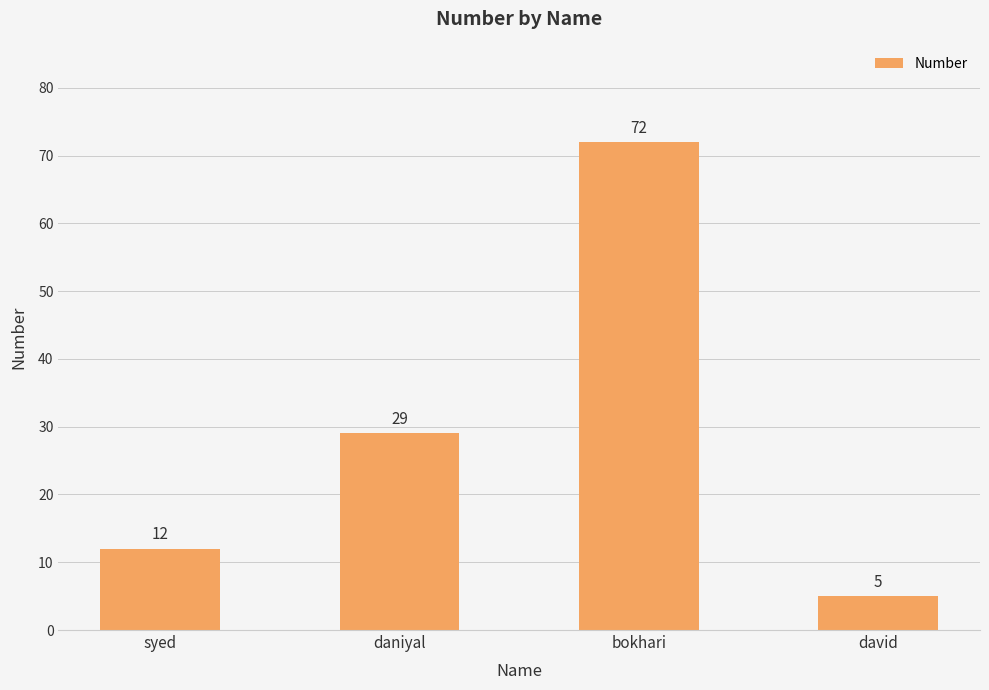

How many distinct data groups are displayed?

1